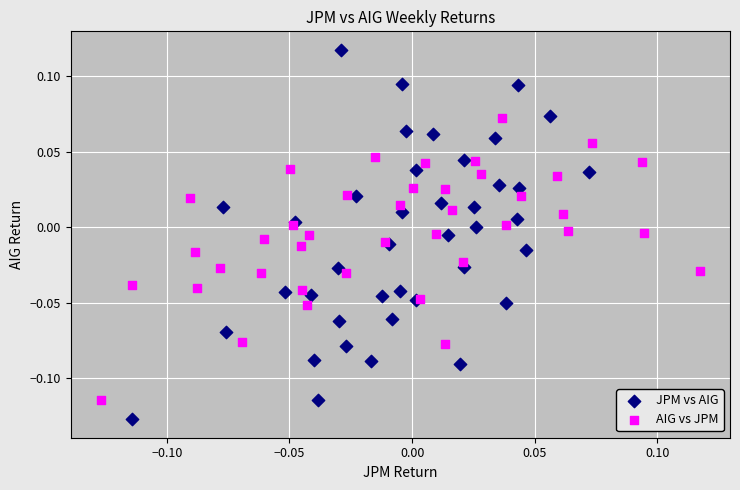

Which series reaches the maximum Y coordinate?

JPM vs AIG